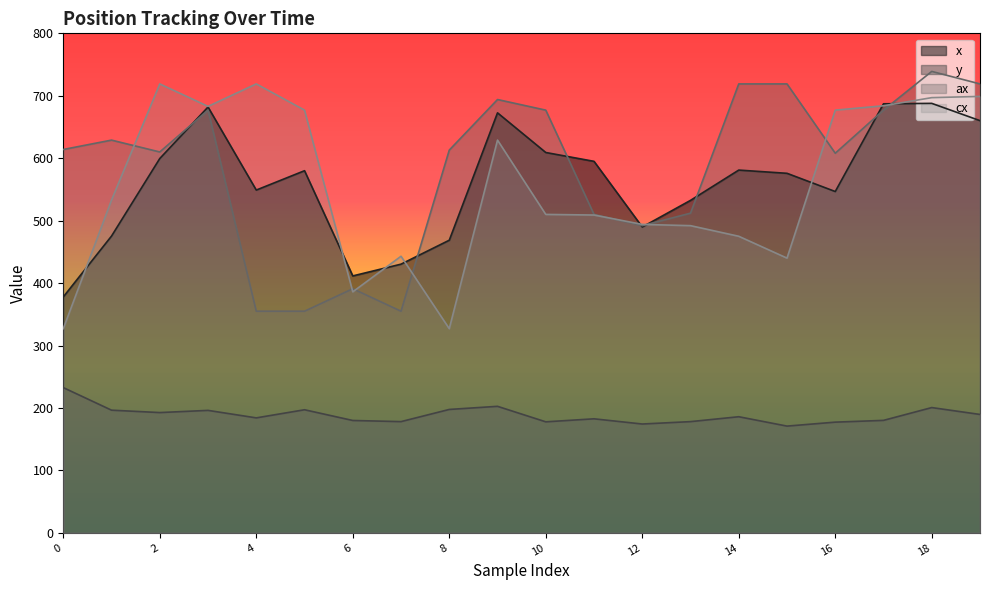

True or false: cx has more than 2 points higher than both neighbors.

True